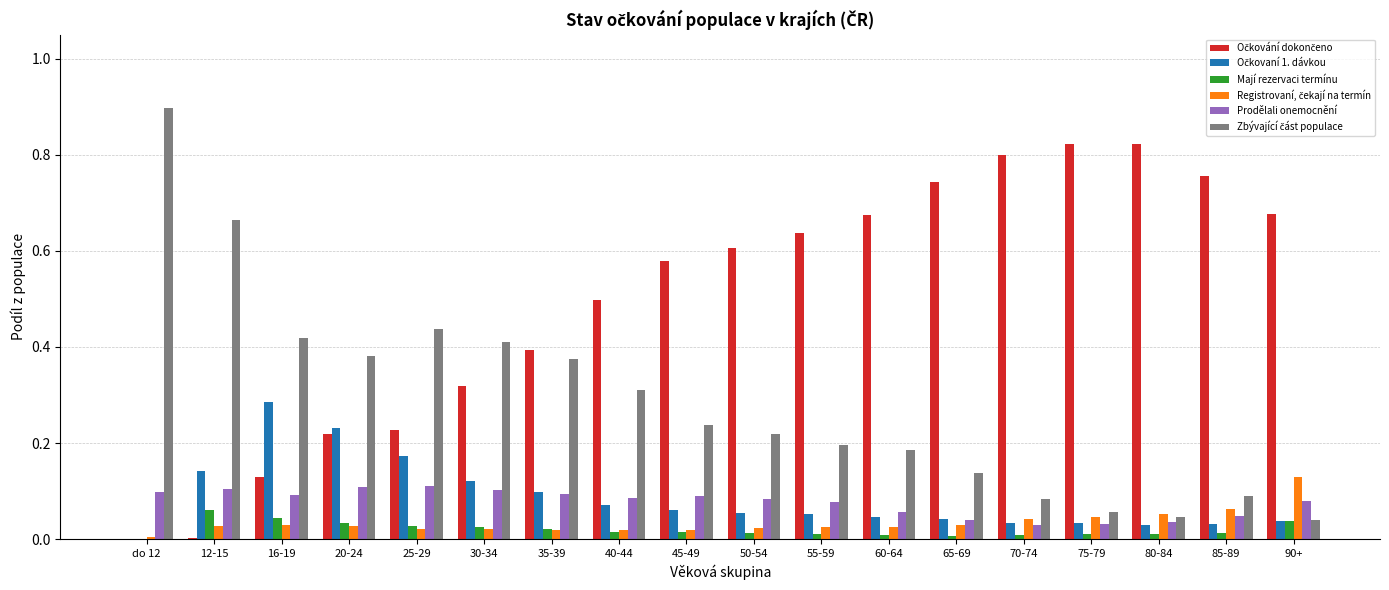

How many groups of bars are there?

18